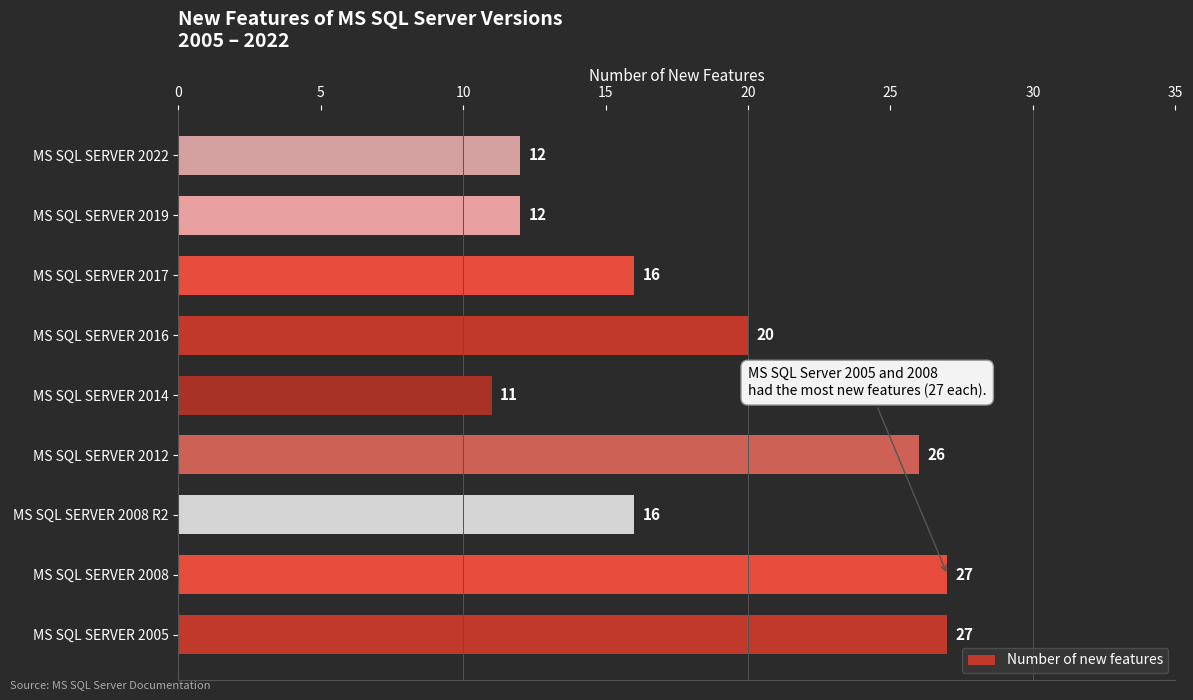

Are the bars horizontal?

Yes